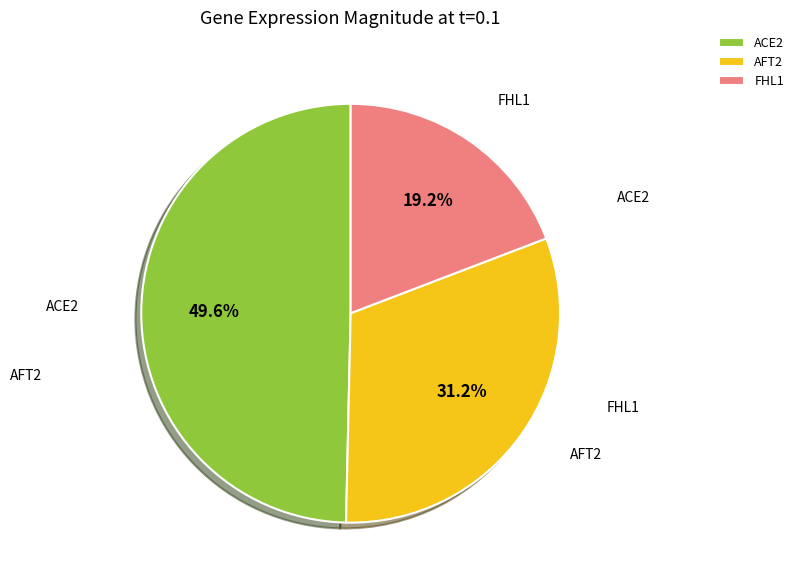

The AFT2 slice represents 31% of the pie. True or false?

True